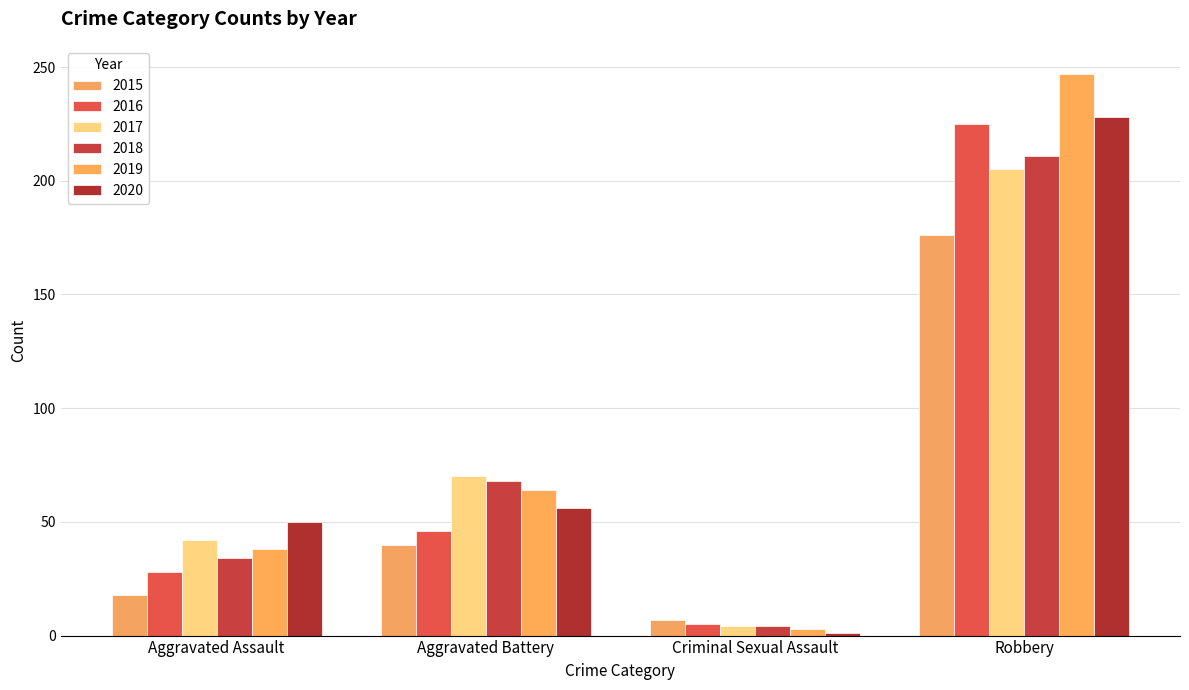

Reading left to right, what are all the values shown in this chart?

2015: 18	40	7	176
2016: 28	46	5	225
2017: 42	70	4	205
2018: 34	68	4	211
2019: 38	64	3	247
2020: 50	56	1	228